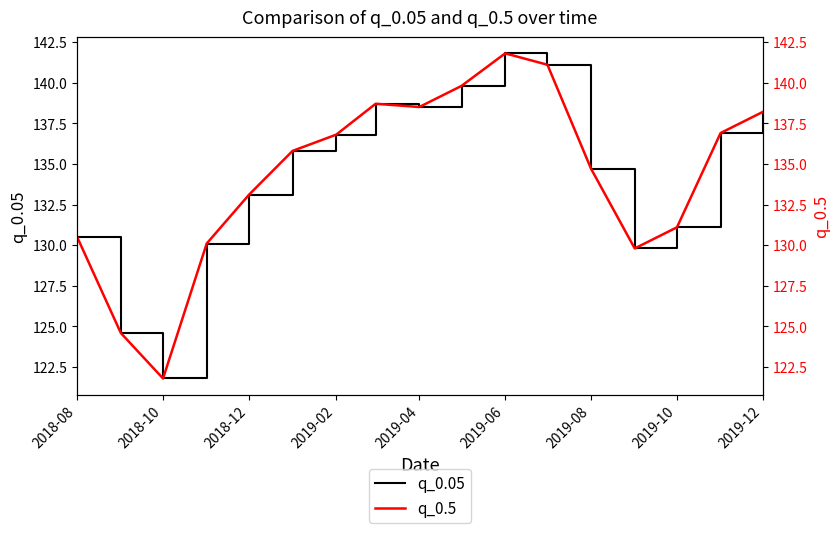

What is the difference between the maximum and second lowest values in the q_0.05 series?

17.2